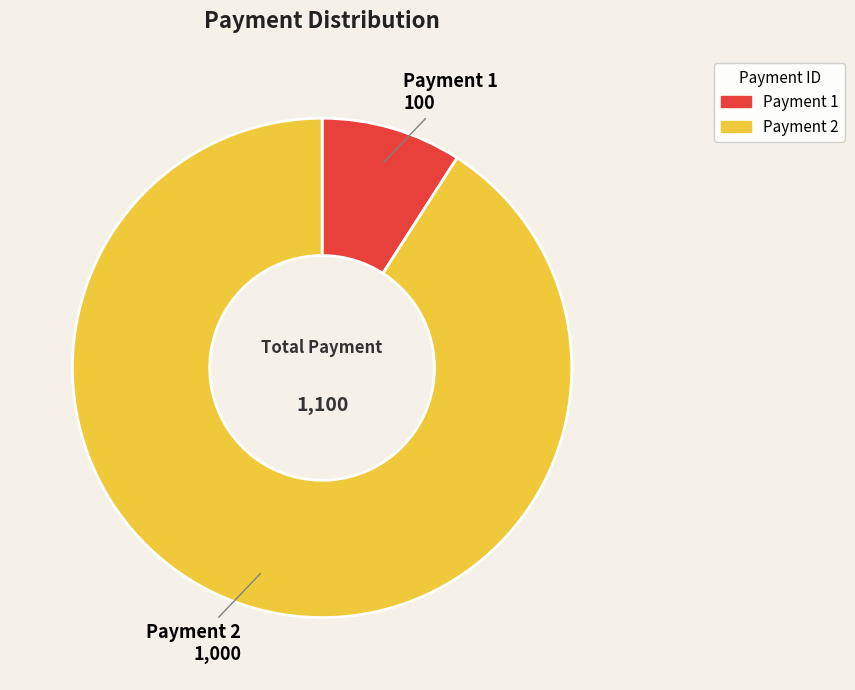

Is there any slice that represents more than half of the pie?

Yes